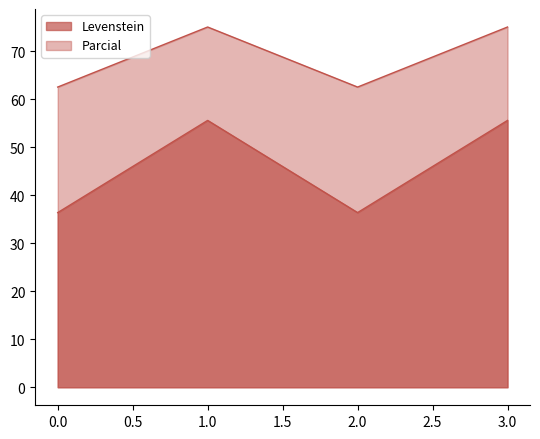

How many values in the Parcial series are below 75?

2